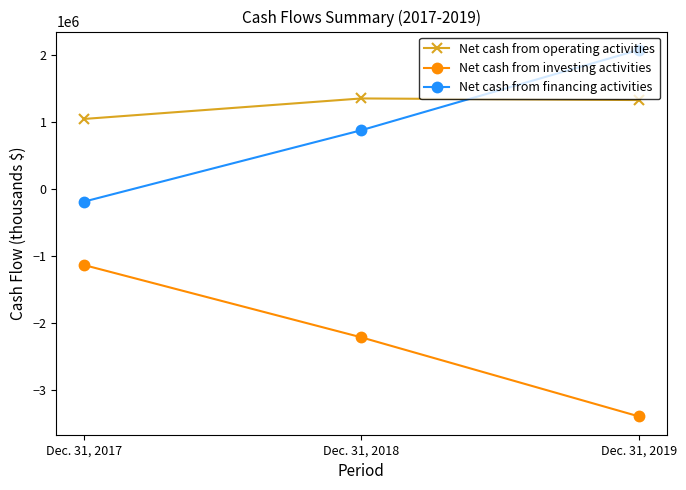

Is the value of Net cash from investing activities at Dec. 31, 2017 greater than the value of Net cash from financing activities at Dec. 31, 2017?

No